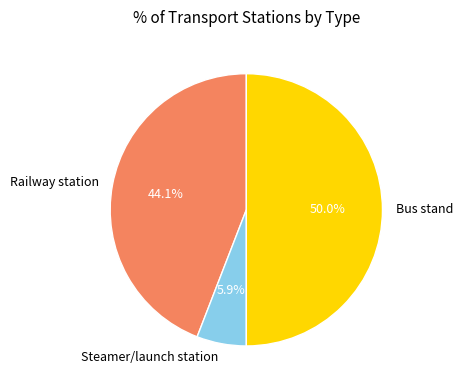

How many segments does this pie chart have?

3